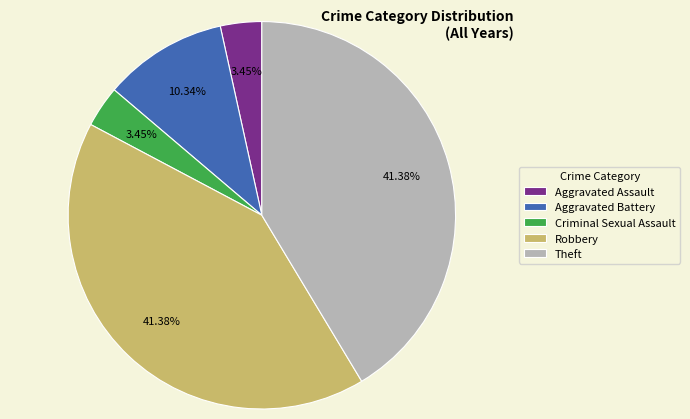

Is there any slice that represents more than half of the pie?

No